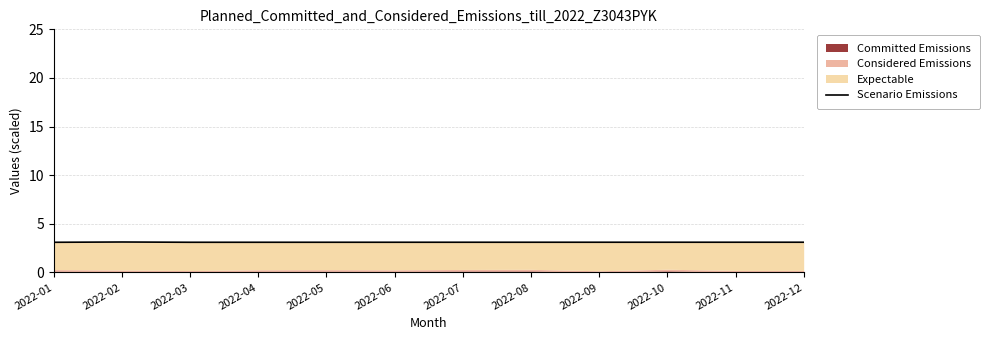

What is the sum of all values?

37.3